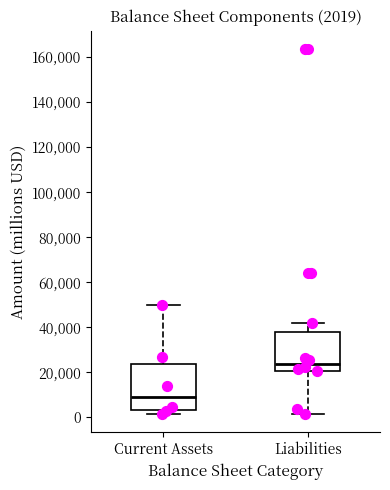

Comparing the boxes themselves (not the whiskers), which one is the tallest?

Current Assets